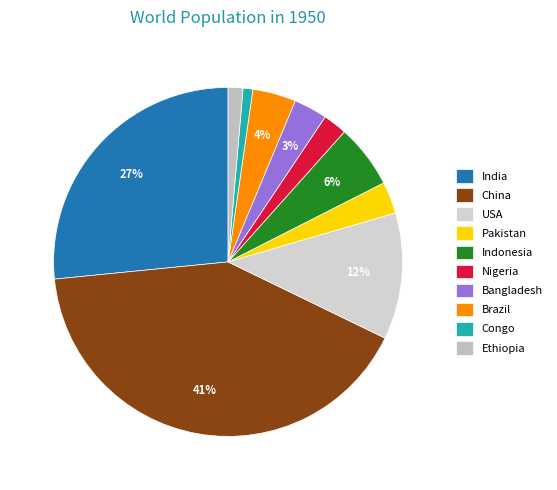

How many segments does this pie chart have?

10